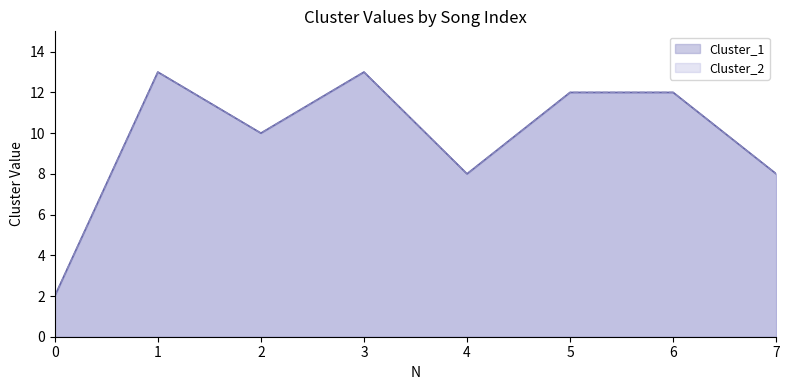

True or false: Cluster_1 and Cluster_2 intersect in this chart.

False